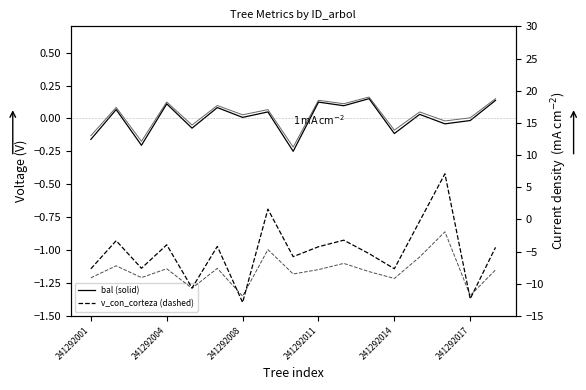

What is the difference between the second highest and minimum values in the bal series?

0.4